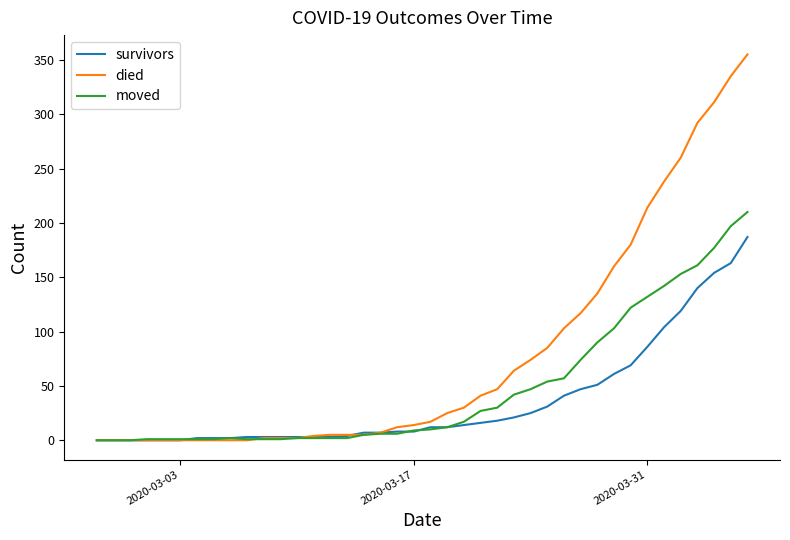

Which series has the largest total across all categories?

died